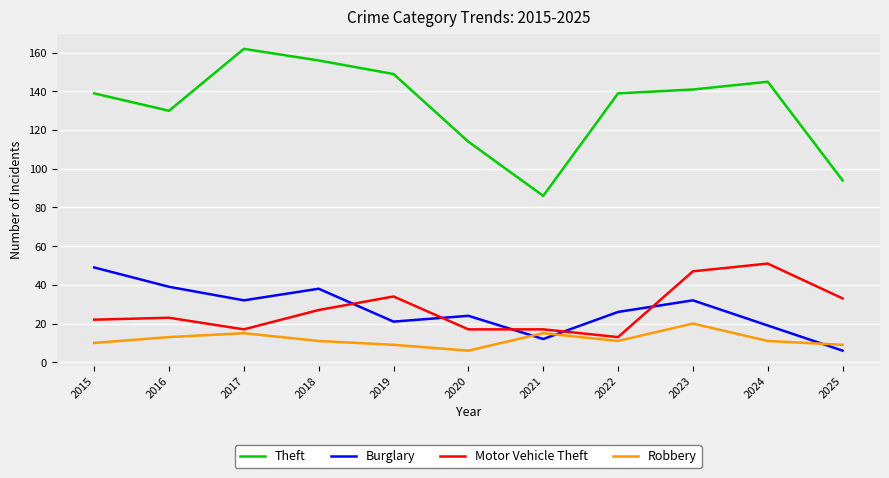

Which series has the widest spread of values?

Theft